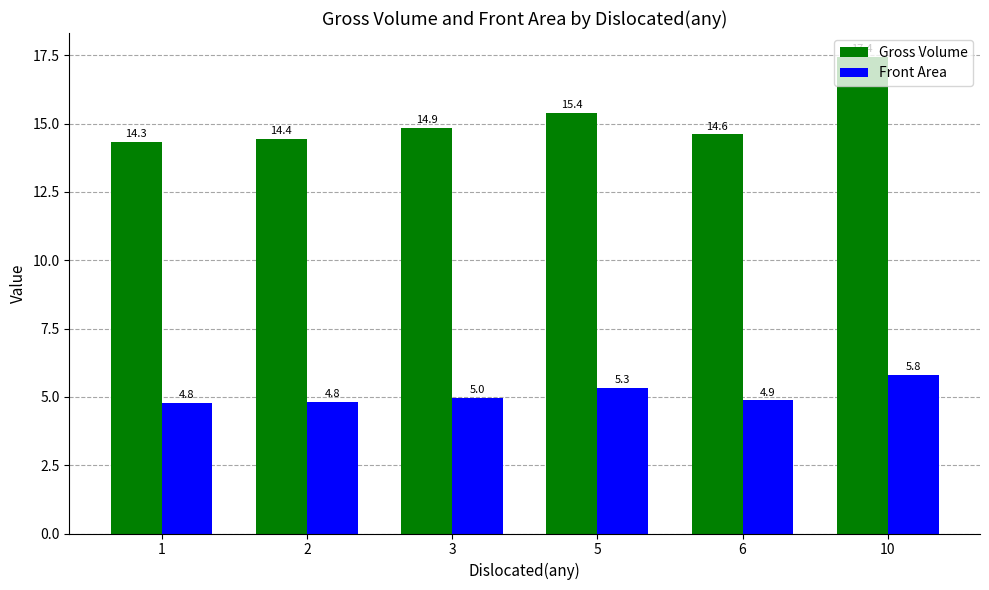

What are all the series names shown in the legend?

Gross Volume, Front Area